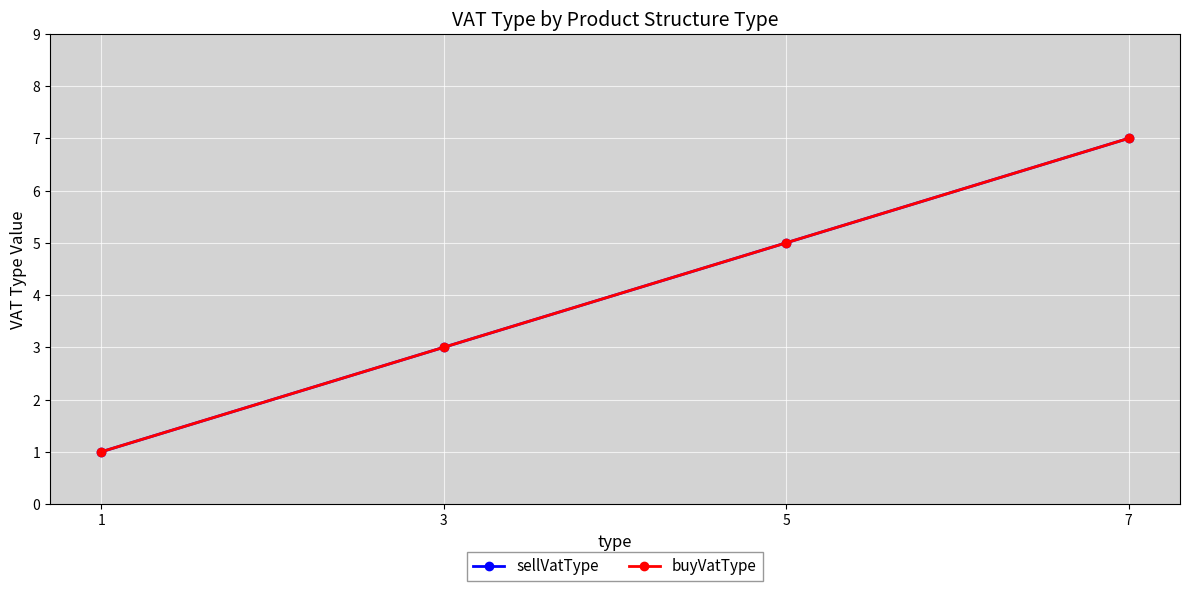

List the labels in order of buyVatType value, largest first.

7, 5, 3, 1